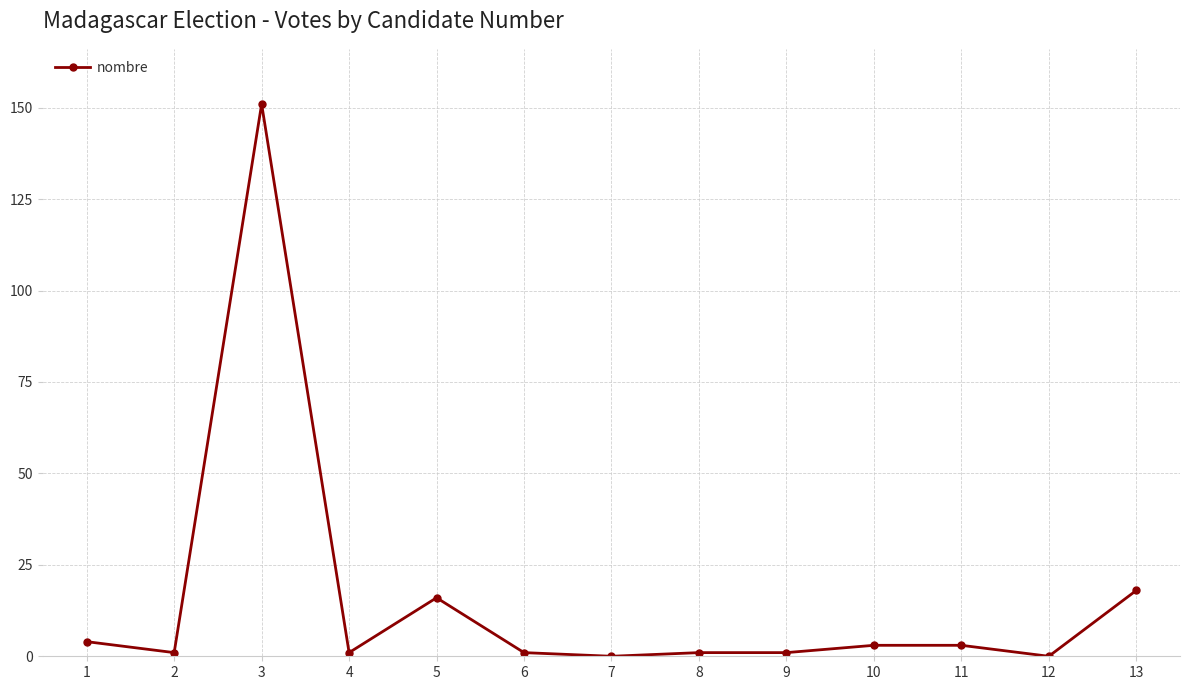

The value at 8 is 1. True or false?

True